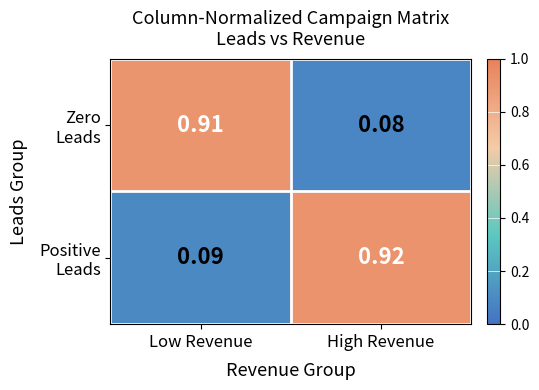

Which category has the lowest value across all series?

High Revenue